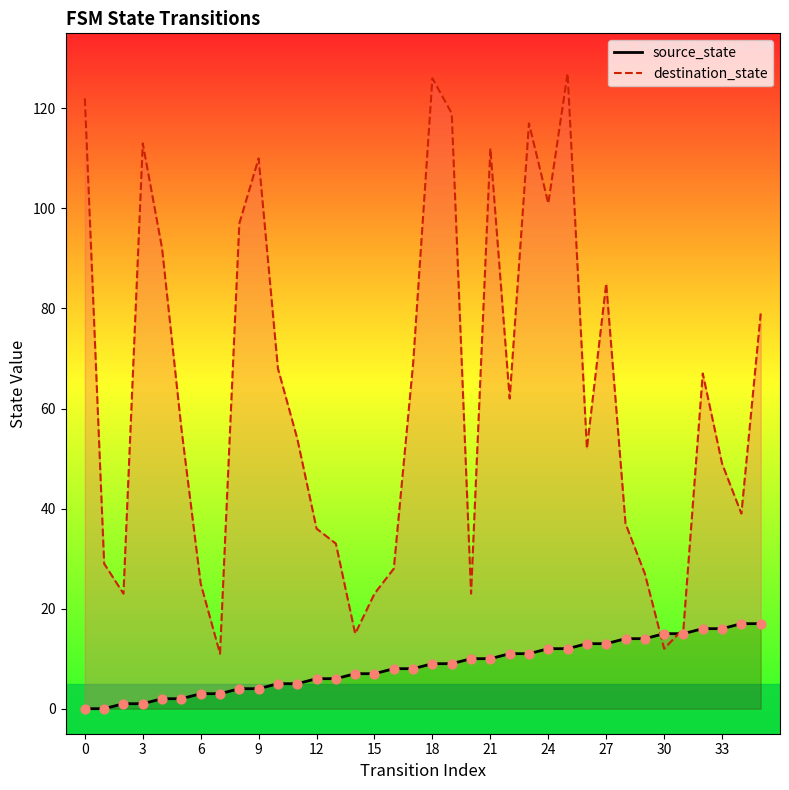

At how many categories does at least one series exceed 1?

36